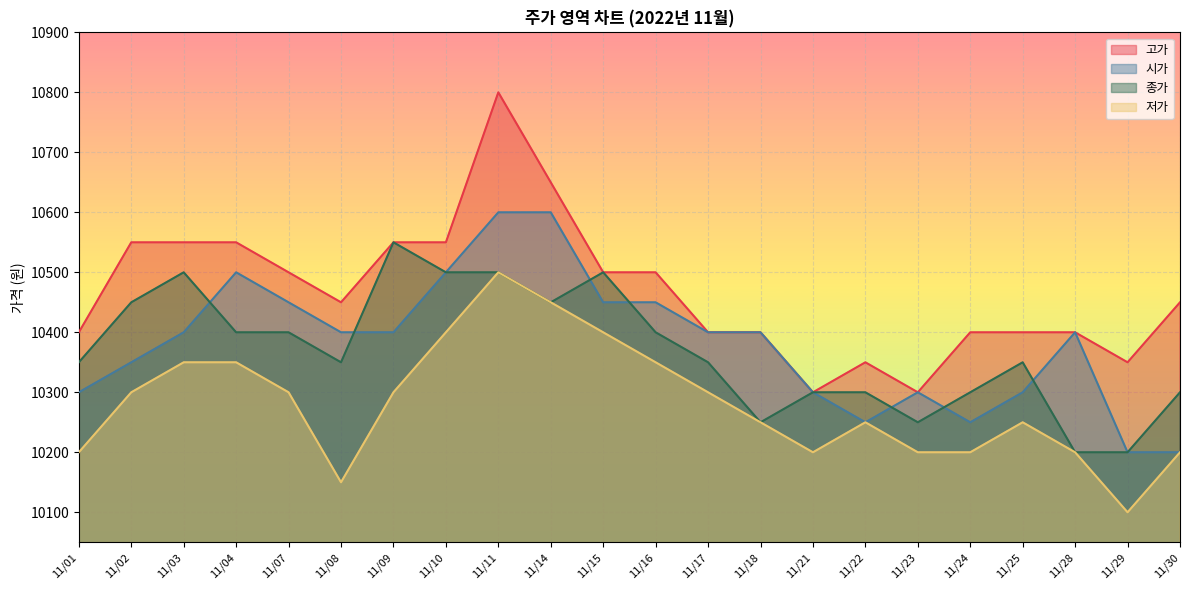

What is the smallest value displayed?

10100